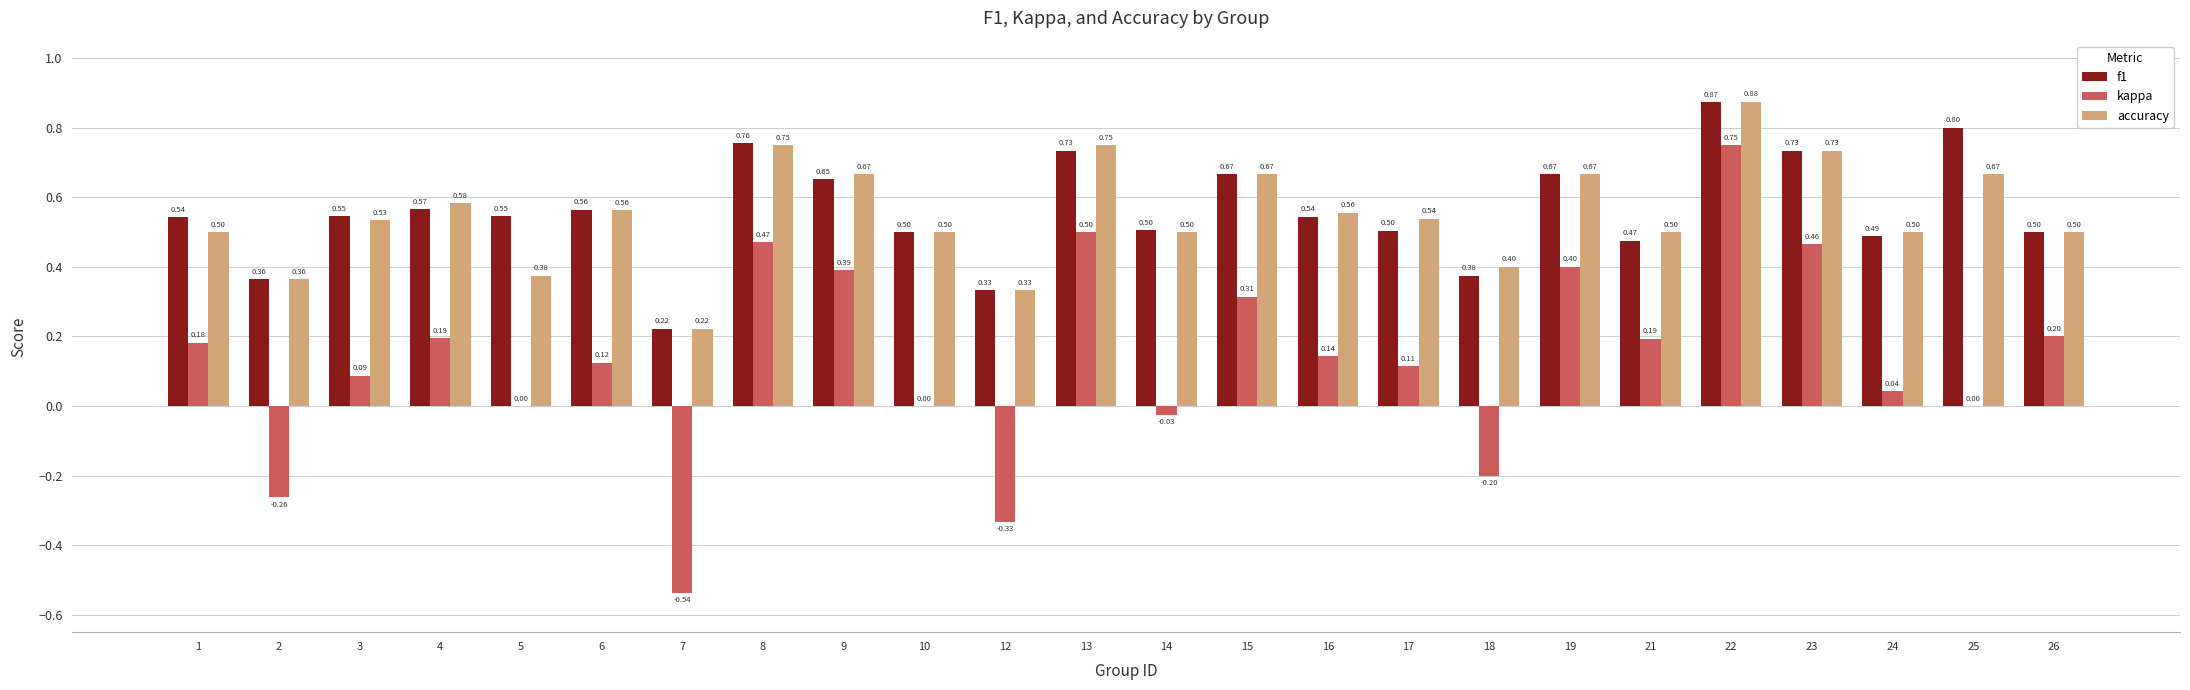

What is the sum of the kappa values at 1 and 4?

0.4